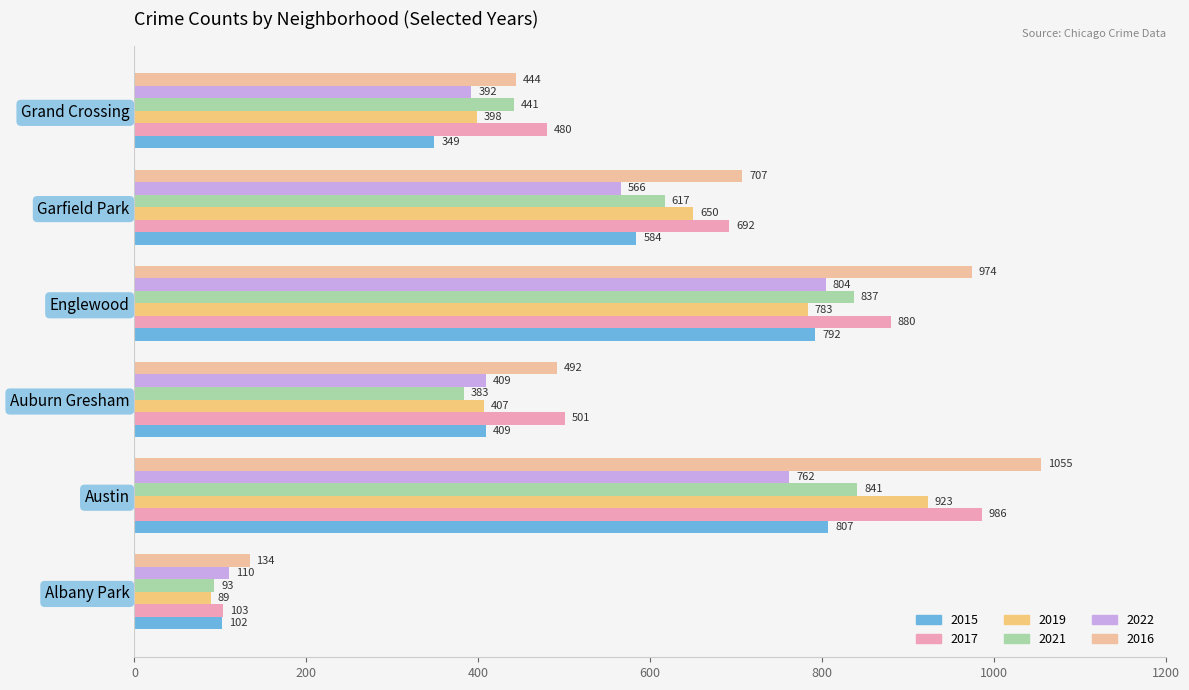

The 2016 series shows 1055 at Austin. True or false?

True